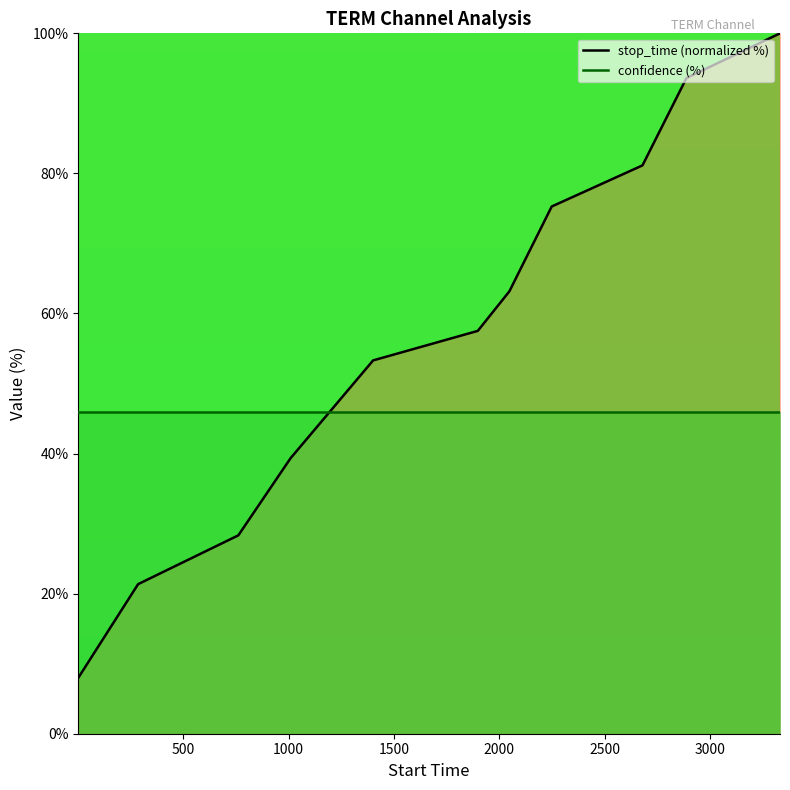

Rank the categories by value from lowest to highest.

1, 285, 761, 1009, 1401, 1898, 2048, 2249, 2680, 2889, 3333